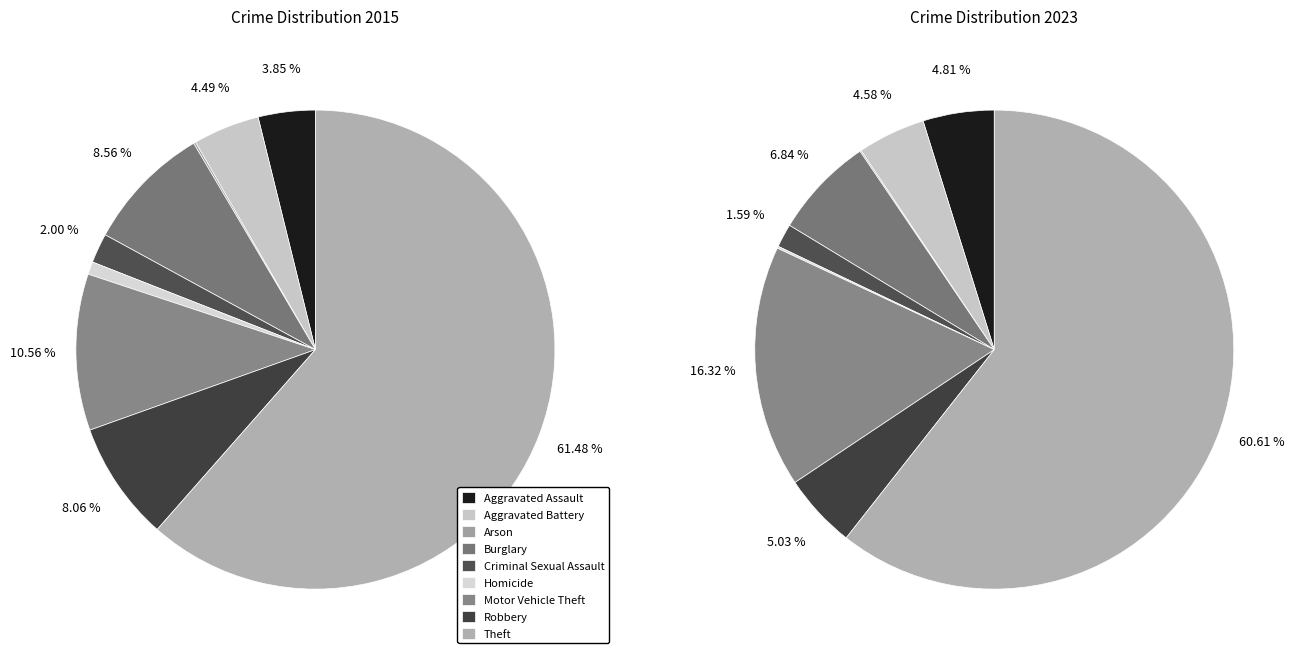

To the nearest percent, what portion does 7 represent?

8%